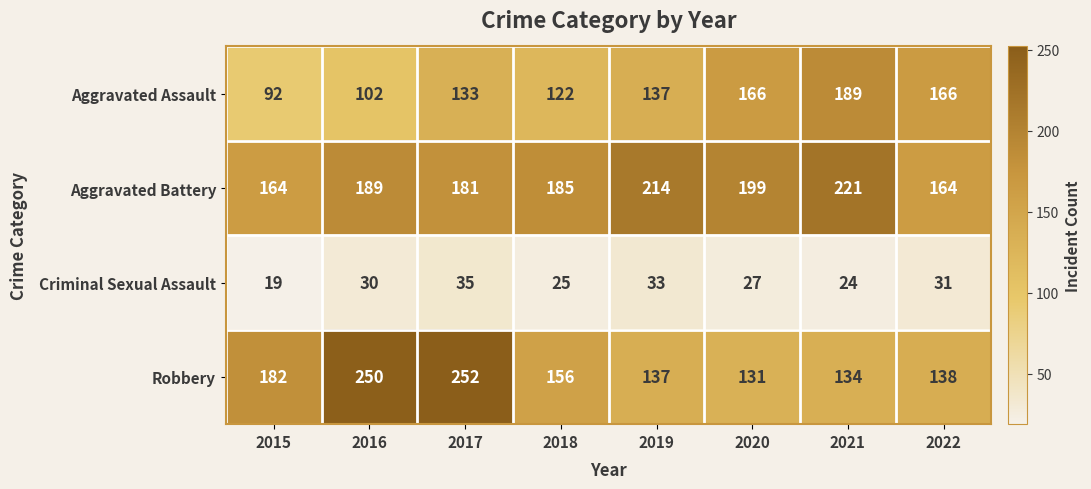

Is it true that Criminal Sexual Assault equals 19 at 2015?

True